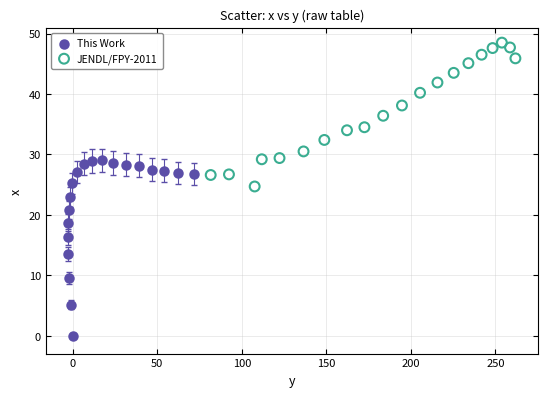

Which series has the widest spread of Y values?

This Work